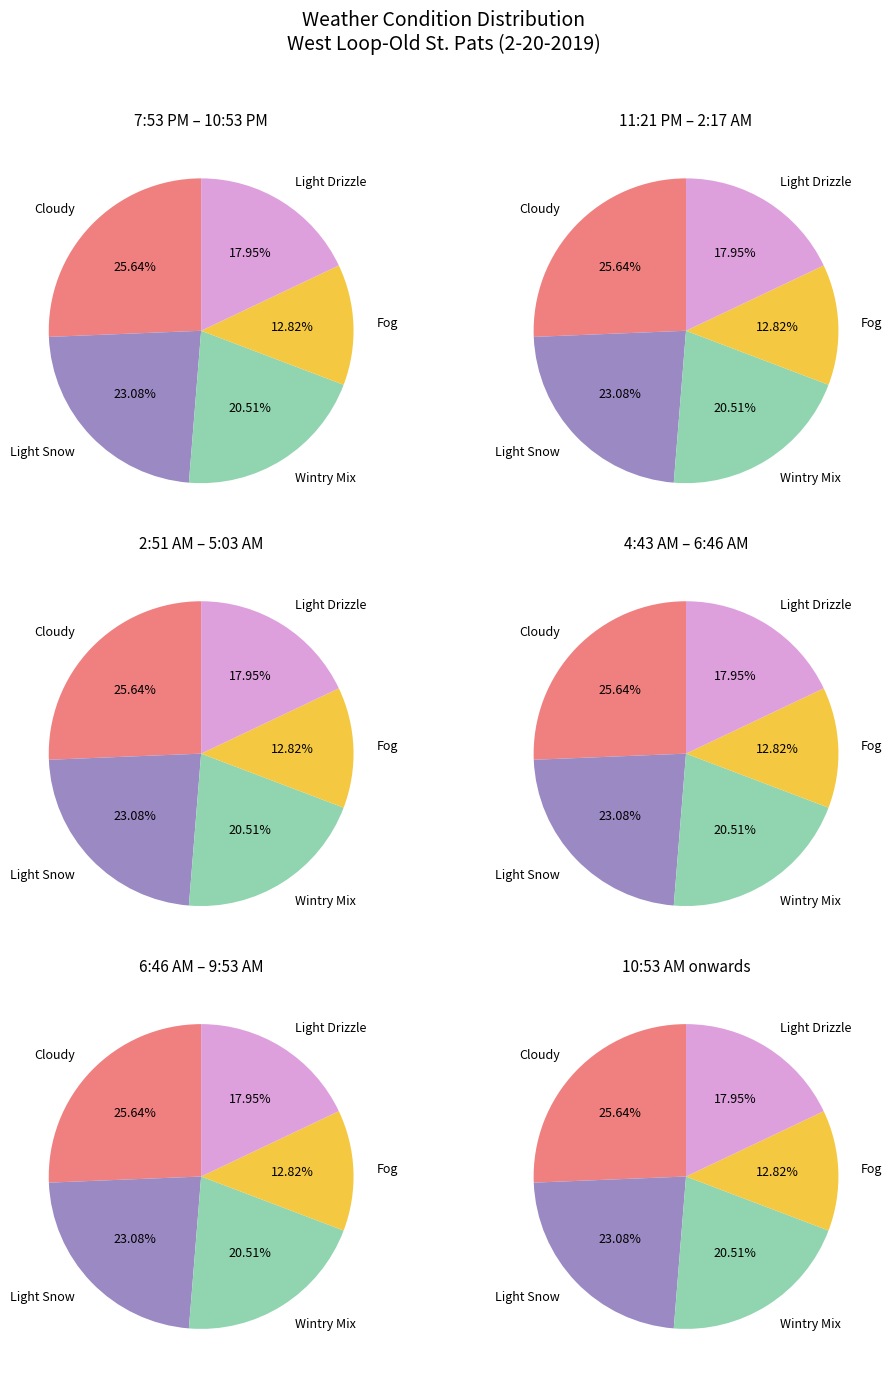

Is it true that Cloudy is 26% of the pie?

True